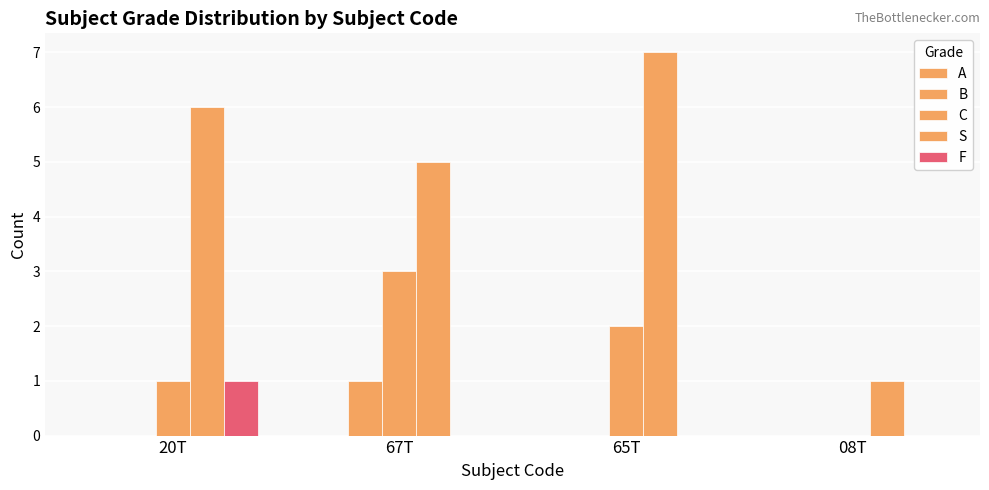

How many categories are shown in the chart?

4